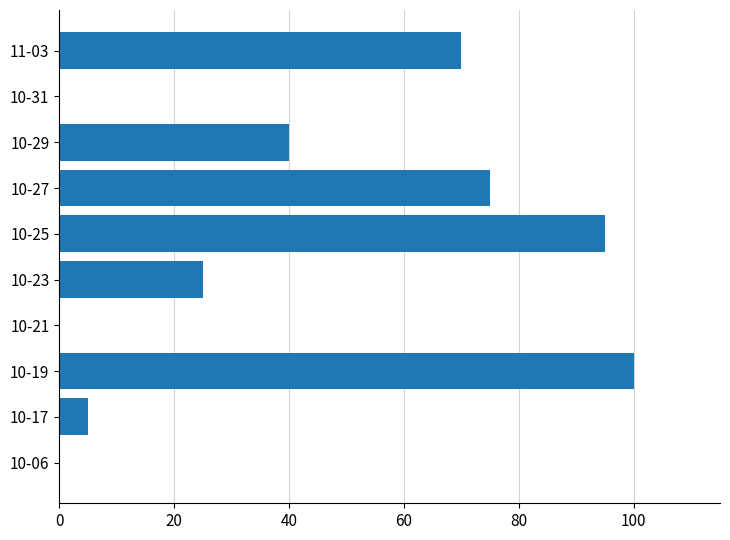

Are the bars horizontal?

Yes